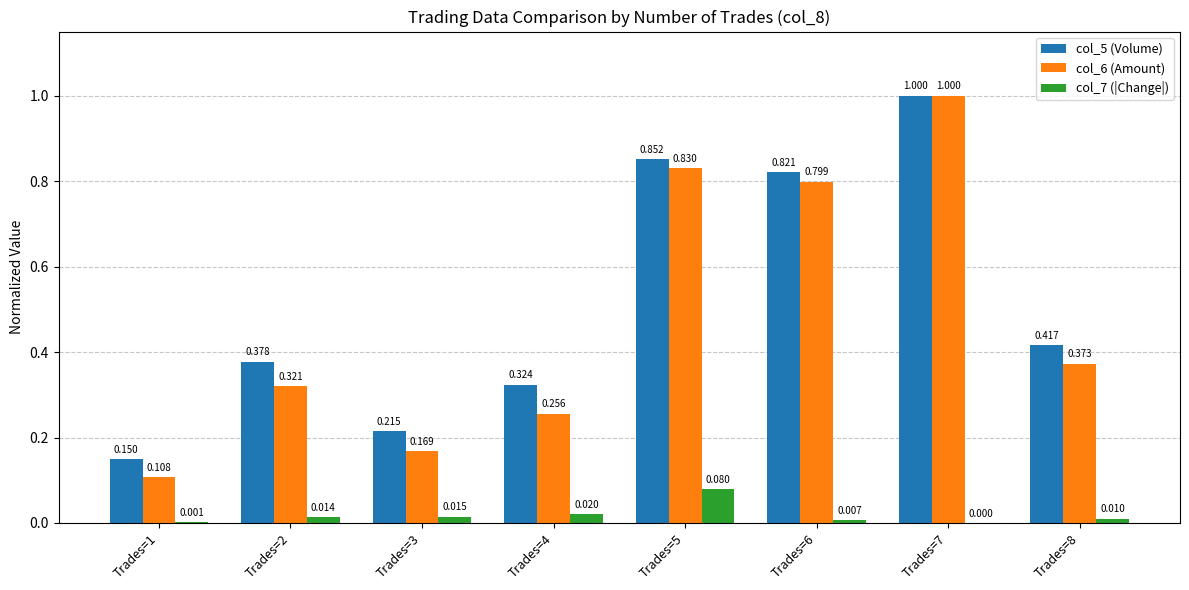

Count the col_6 (Amount) values in the range 0 to 1.

8